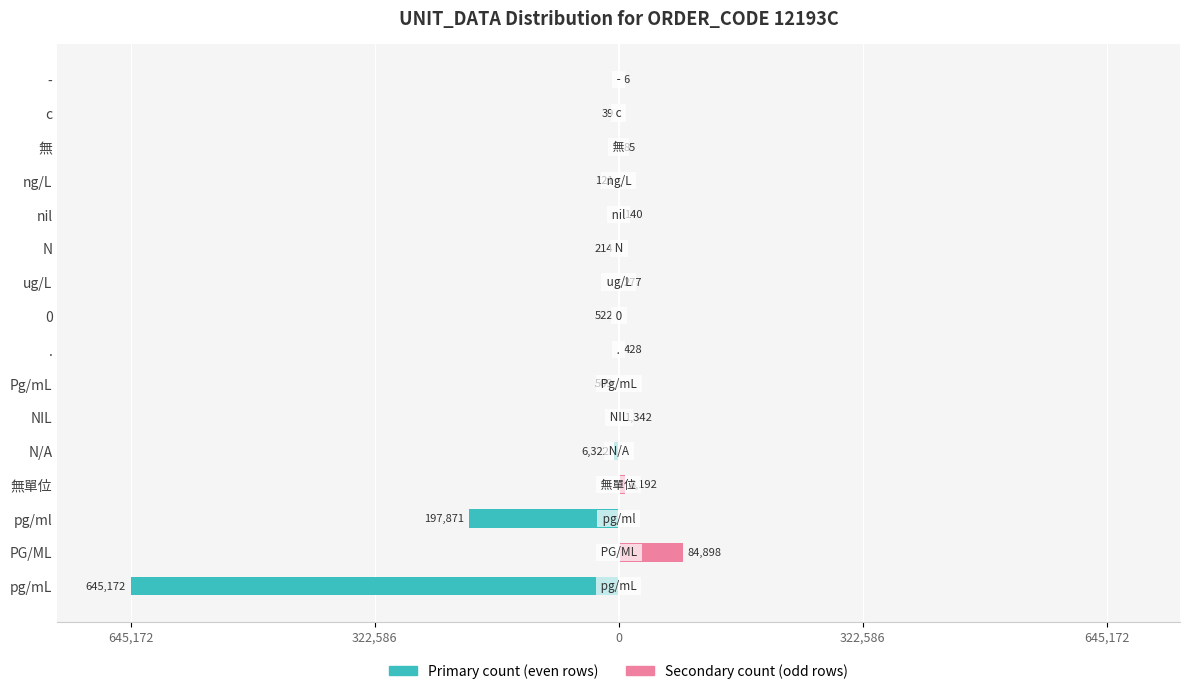

Which series changed the most between . and nil?

Secondary count